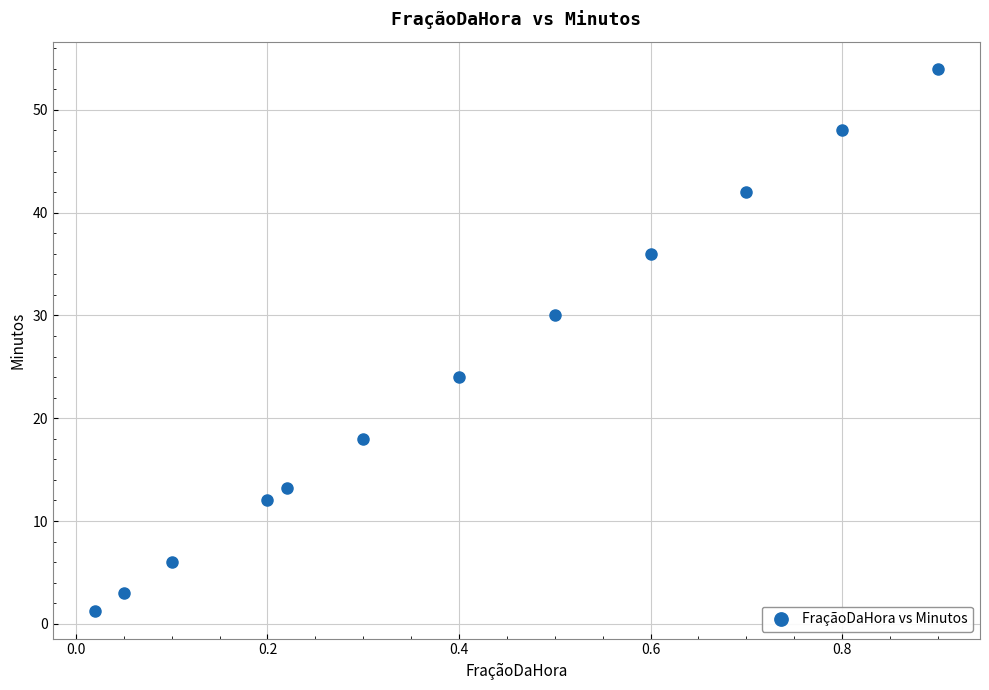

What is the range of Y values (max minus min)?

52.8